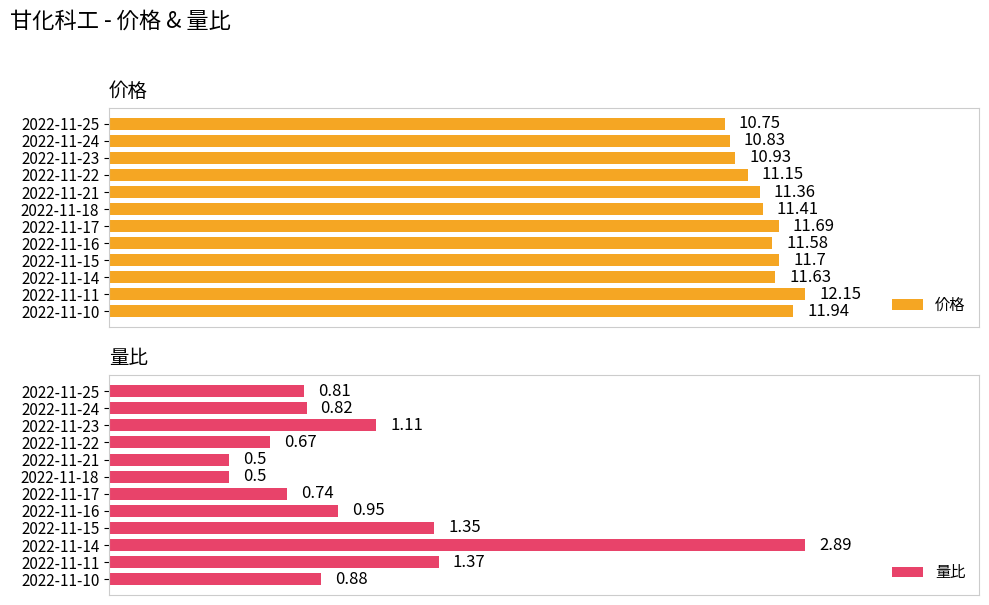

What is the minimum value for 量比?

0.5